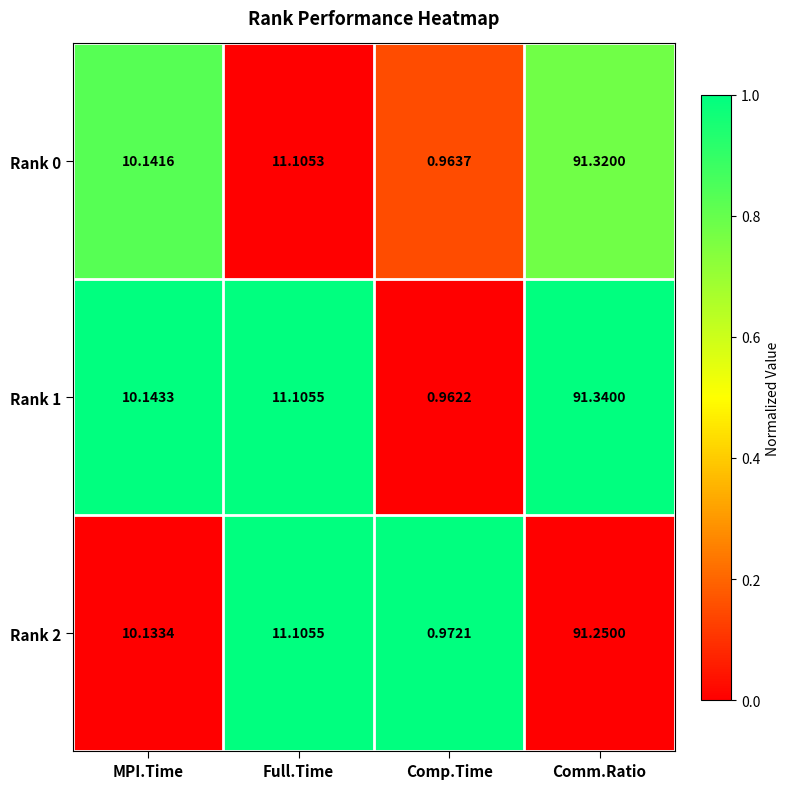

Which series has the largest range (max minus min)?

Rank 1